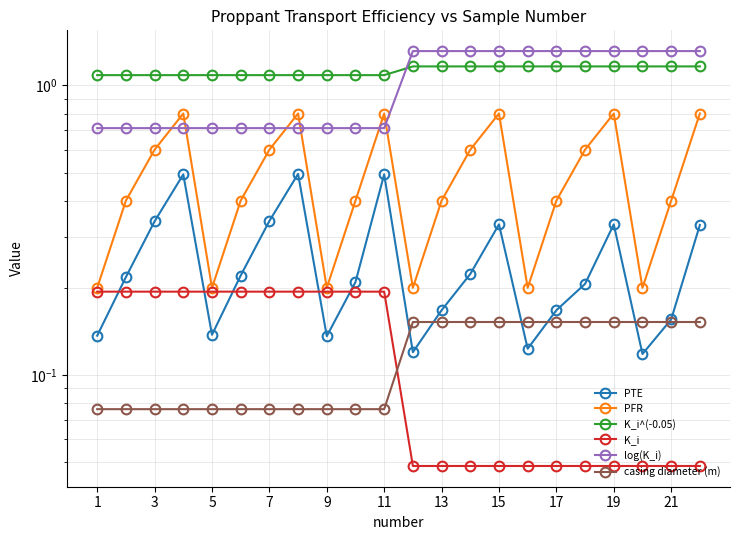

How many lines are shown in the chart?

6